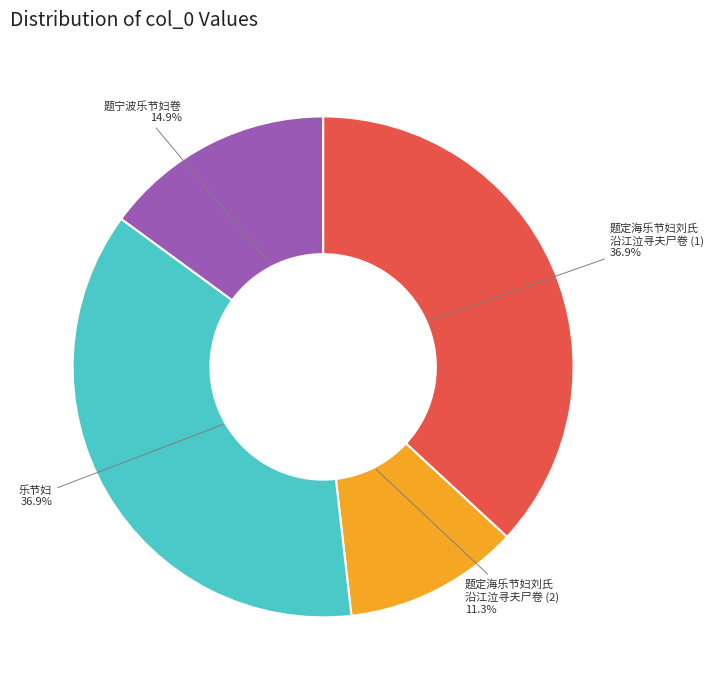

Does any single category account for the majority?

No